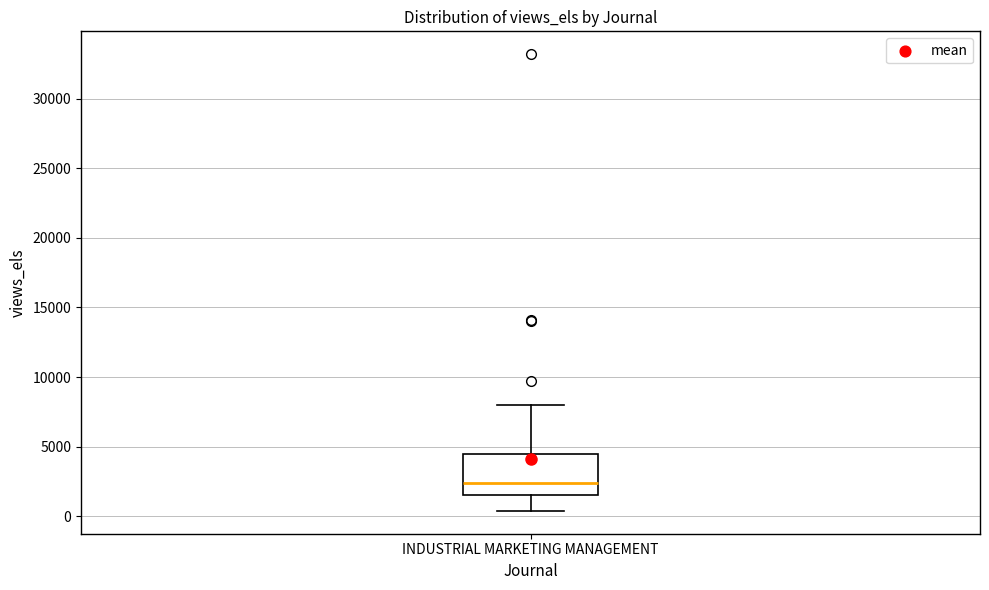

Where does the lower whisker of the box for INDUSTRIAL MARKETING MANAGEMENT end on the y-axis? The values are not printed on the chart, so give them approximately, as read against the axis.

500